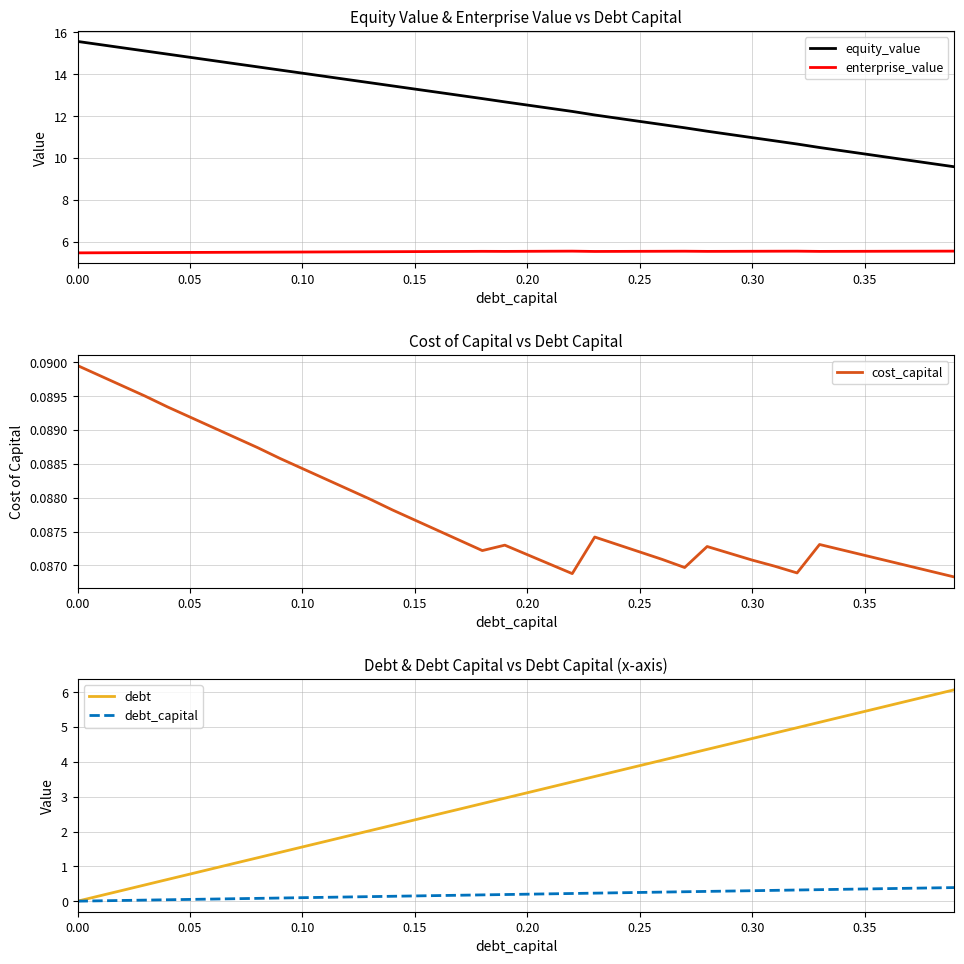

True or false: equity_value and enterprise_value intersect in this chart.

False